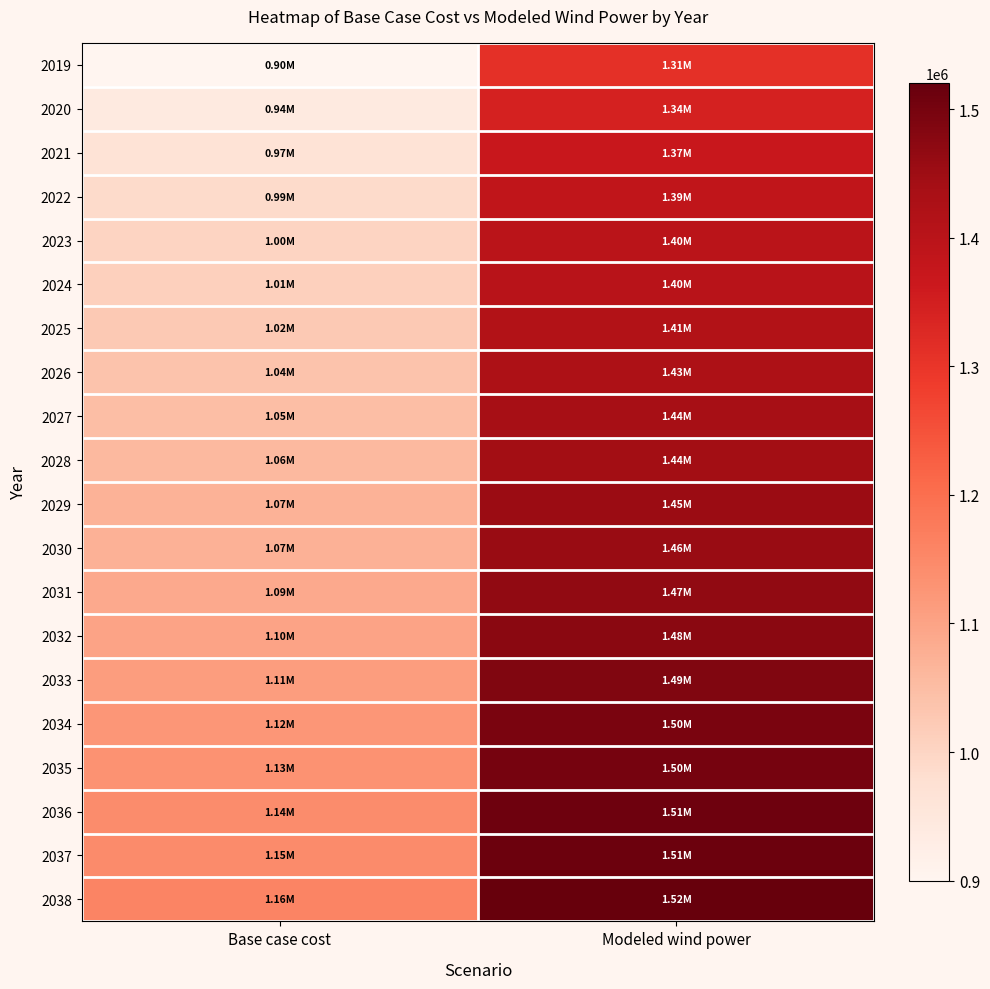

Count the number of data series in this chart.

20